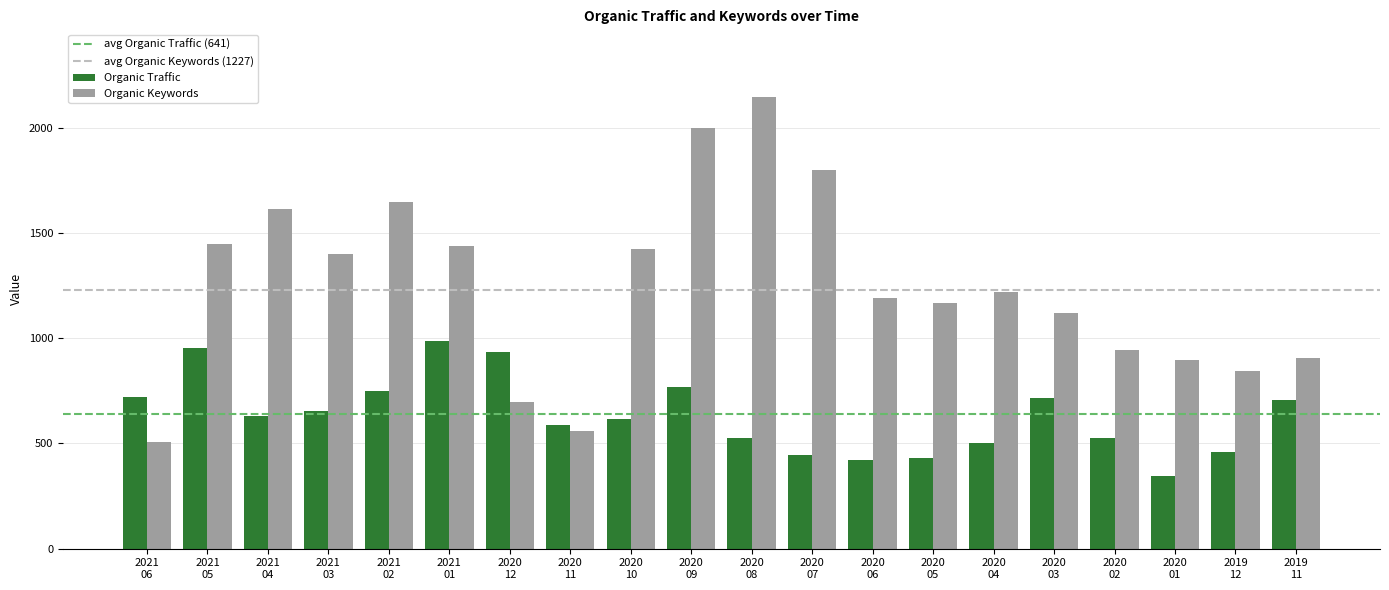

What is the value of the Organic Traffic bar at the 1st from the left?

720